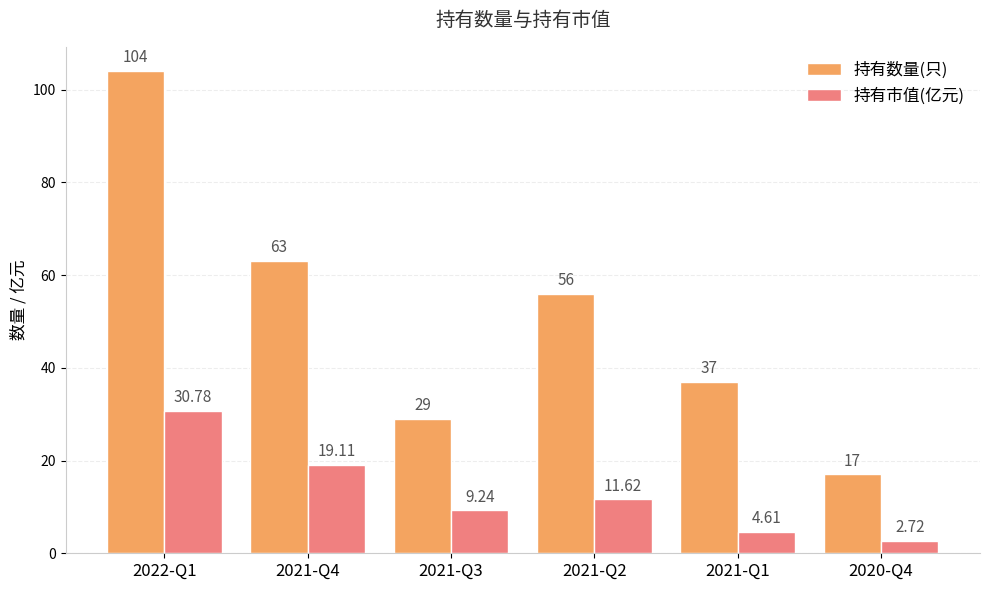

How many distinct data groups are displayed?

2